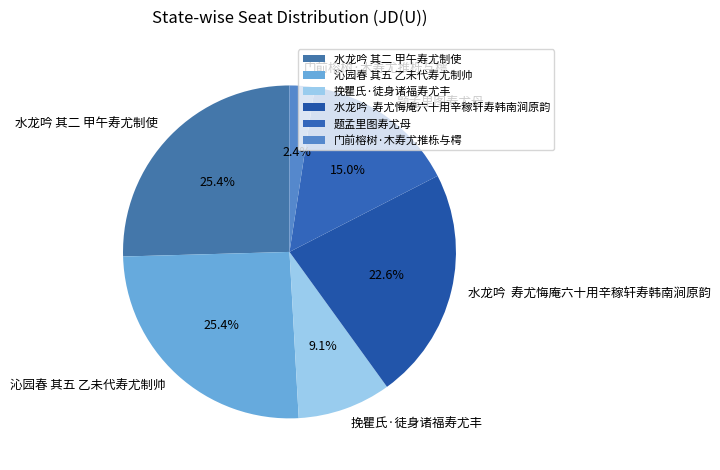

The 挽瞿氏·徒身诸福寿尤丰 slice represents 9% of the pie. True or false?

True